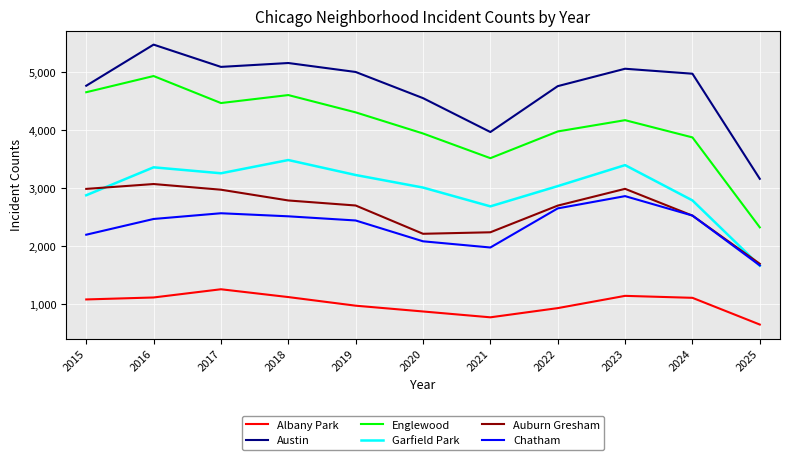

Does the chart display data point markers on the line(s)?

No